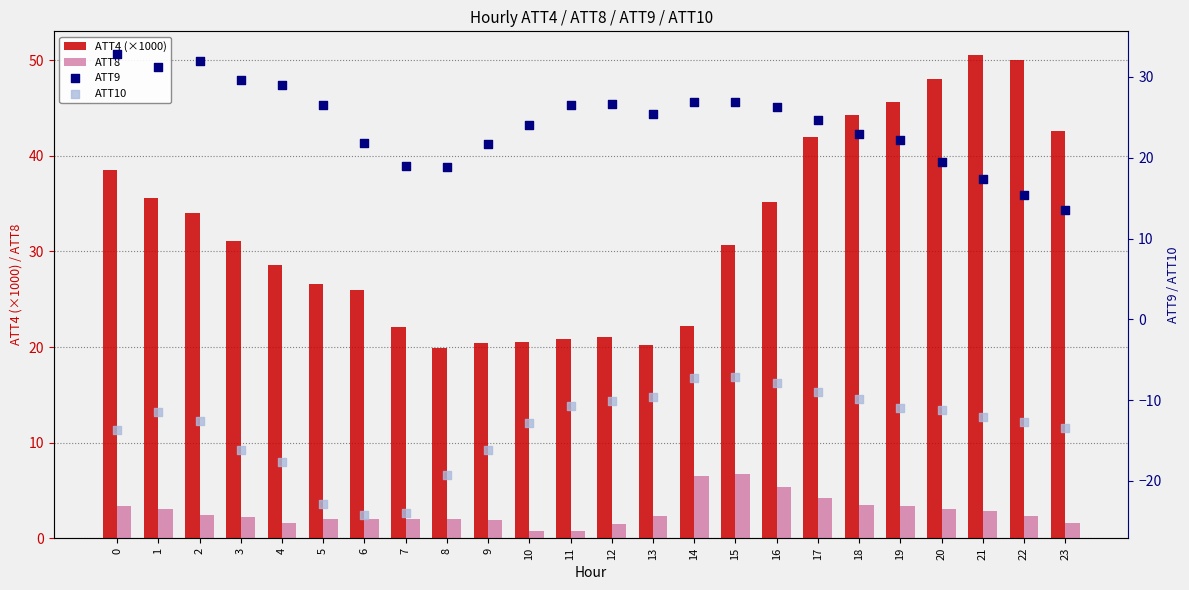

Which series has the widest spread of Y values?

ATT4 (×1000)